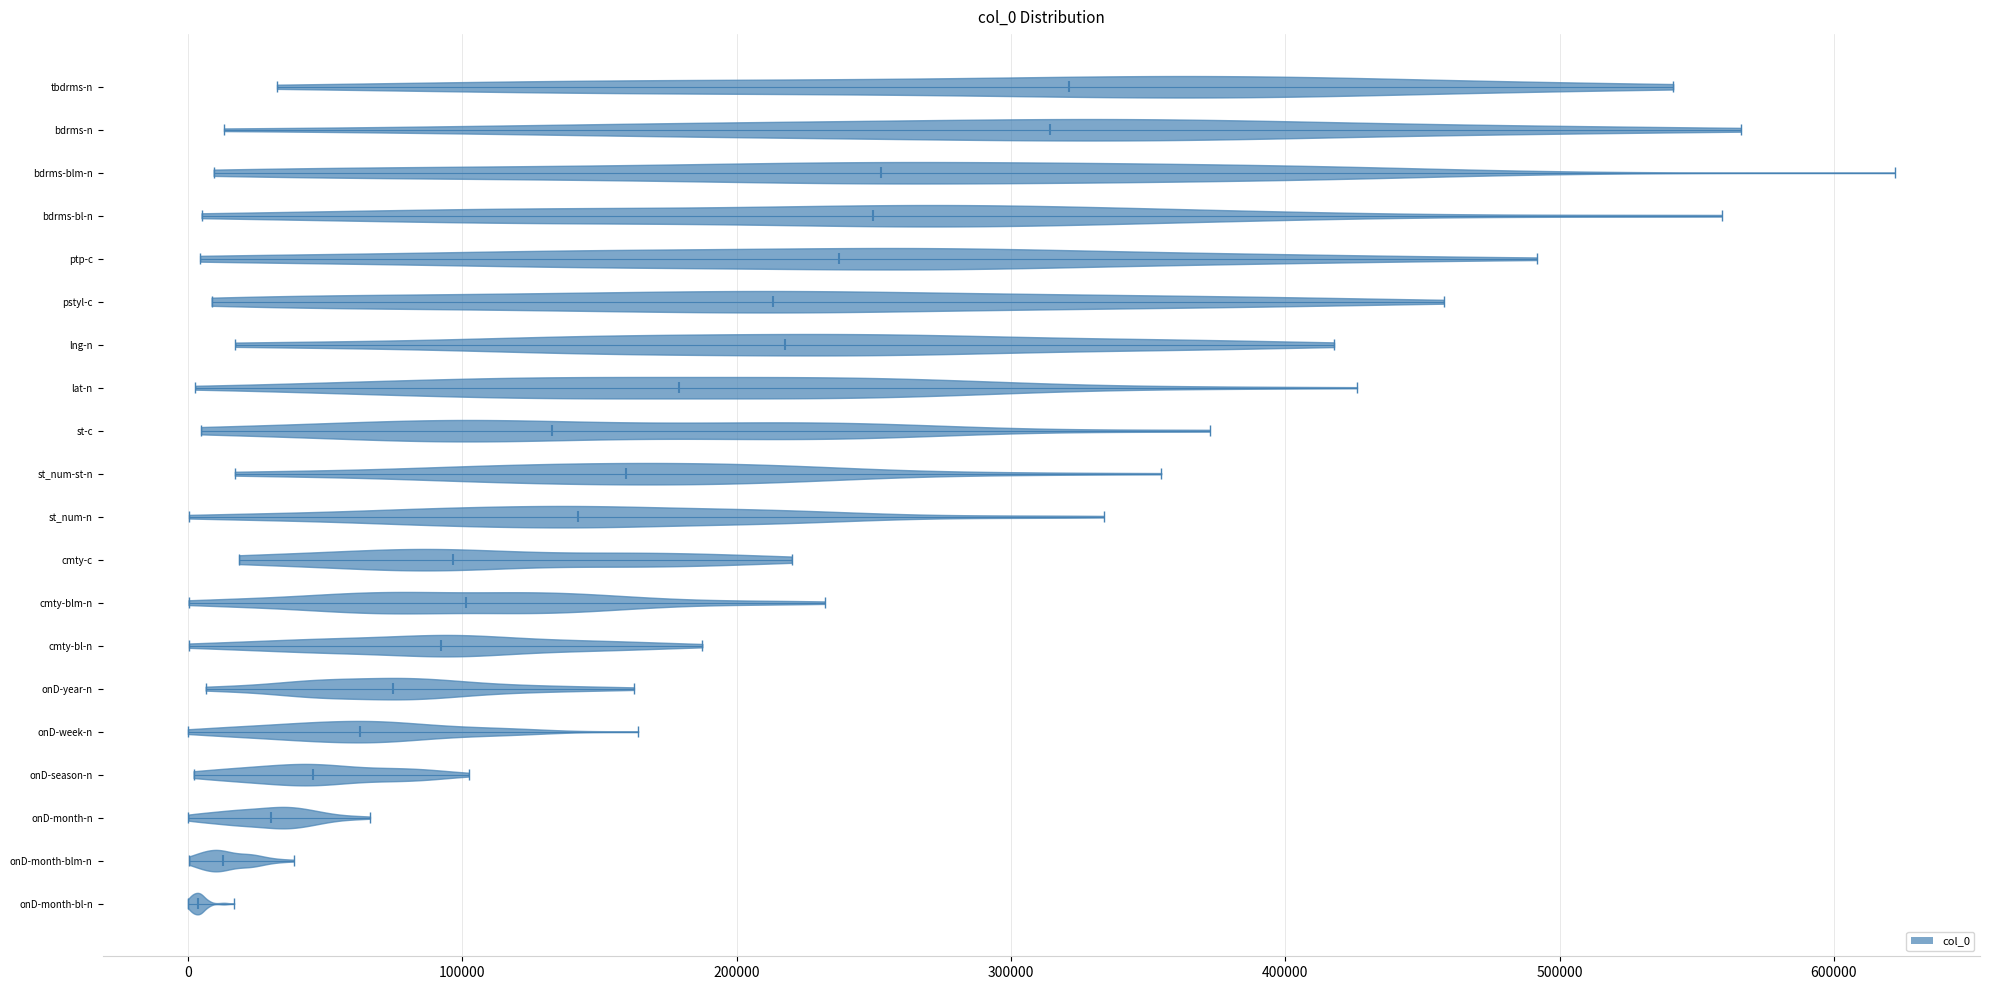

Reading bottom to top, read every violin against the x-axis: where its median line is, and the lowest and highest points it reaches. The values are not printed on the chart, so give them approximately, as read against the axis.

onD-month-bl-n: median line 0, lowest point 0, highest point 20000
onD-month-blm-n: median line 10000, lowest point 0, highest point 40000
onD-month-n: median line 30000, lowest point 0, highest point 70000
onD-season-n: median line 50000, lowest point 0, highest point 100000
onD-week-n: median line 60000, lowest point 0, highest point 160000
onD-year-n: median line 70000, lowest point 10000, highest point 160000
cmty-bl-n: median line 90000, lowest point 0, highest point 190000
cmty-blm-n: median line 100000, lowest point 0, highest point 230000
cmty-c: median line 100000, lowest point 20000, highest point 220000
st_num-n: median line 140000, lowest point 0, highest point 330000
st_num-st-n: median line 160000, lowest point 20000, highest point 350000
st-c: median line 130000, lowest point 0, highest point 370000
lat-n: median line 180000, lowest point 0, highest point 430000
lng-n: median line 220000, lowest point 20000, highest point 420000
pstyl-c: median line 210000, lowest point 10000, highest point 460000
ptp-c: median line 240000, lowest point 0, highest point 490000
bdrms-bl-n: median line 250000, lowest point 0, highest point 560000
bdrms-blm-n: median line 250000, lowest point 10000, highest point 620000
bdrms-n: median line 310000, lowest point 10000, highest point 570000
tbdrms-n: median line 320000, lowest point 30000, highest point 540000